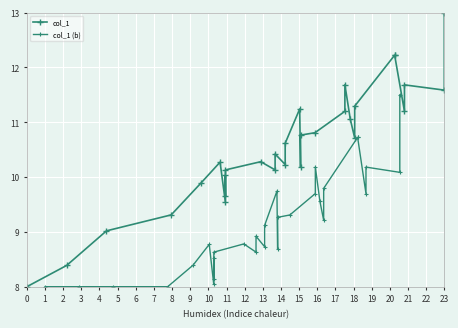

At 21, list the series in order from largest to smallest.

col_1, col_1 (b)